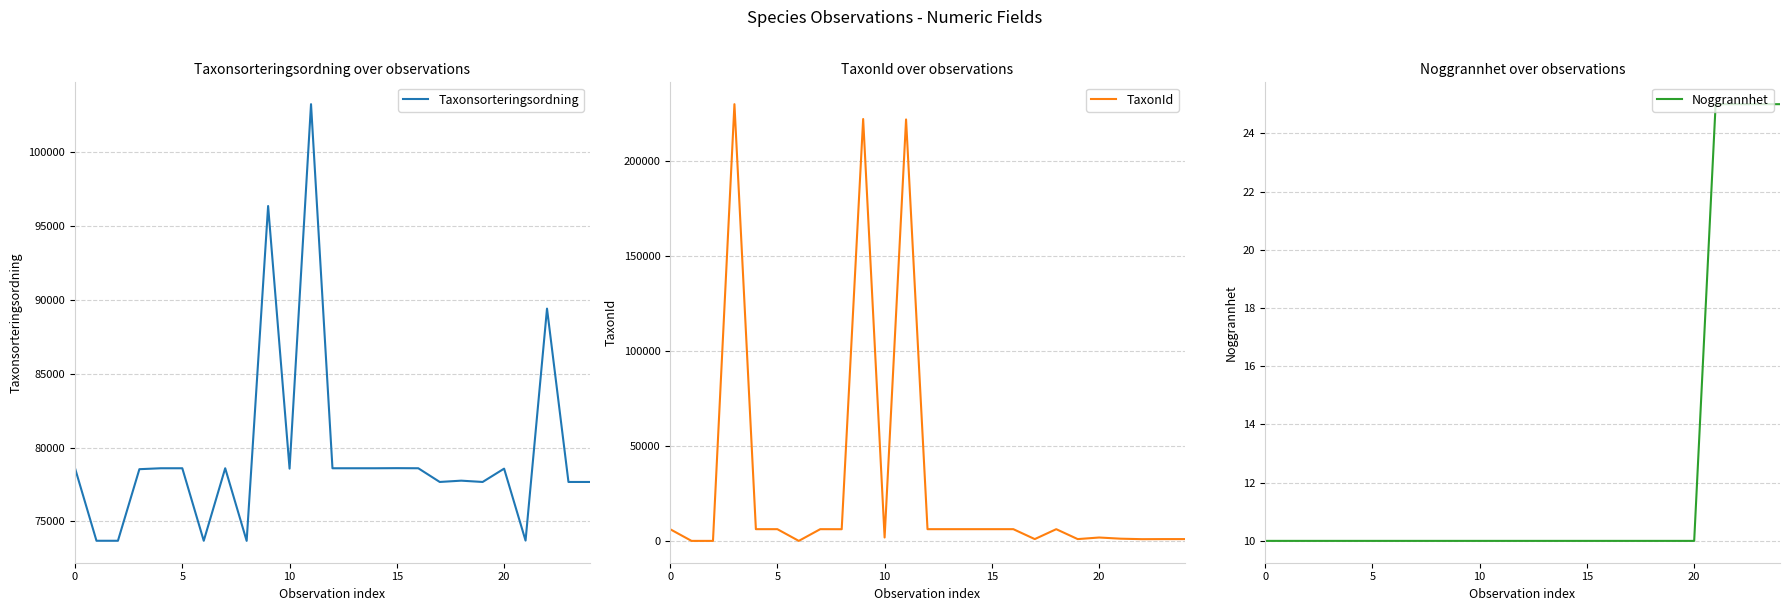

Between 19 and 7, which is larger?

7